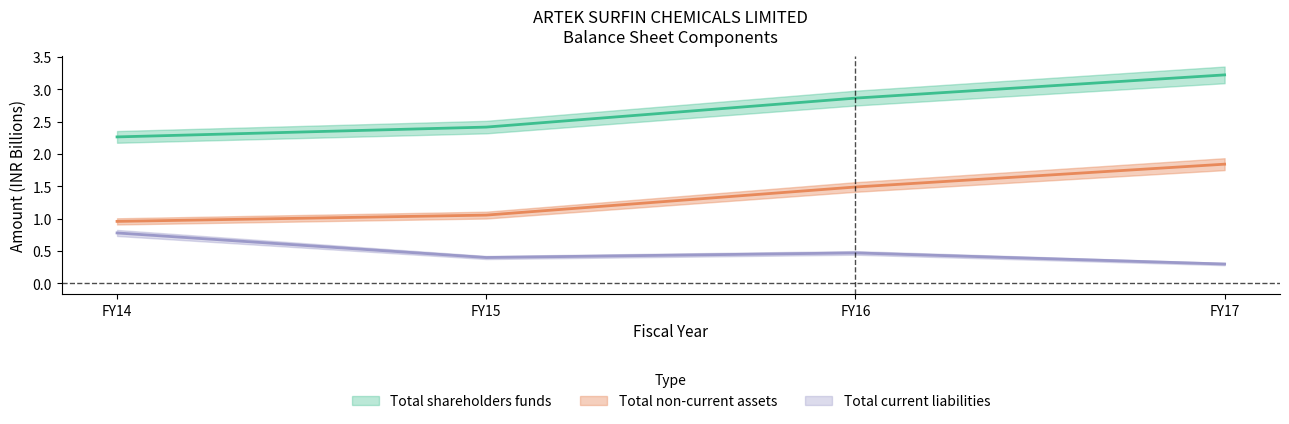

List the series in order of their peak value, highest first.

Total shareholders funds, Total non-current assets, Total current liabilities